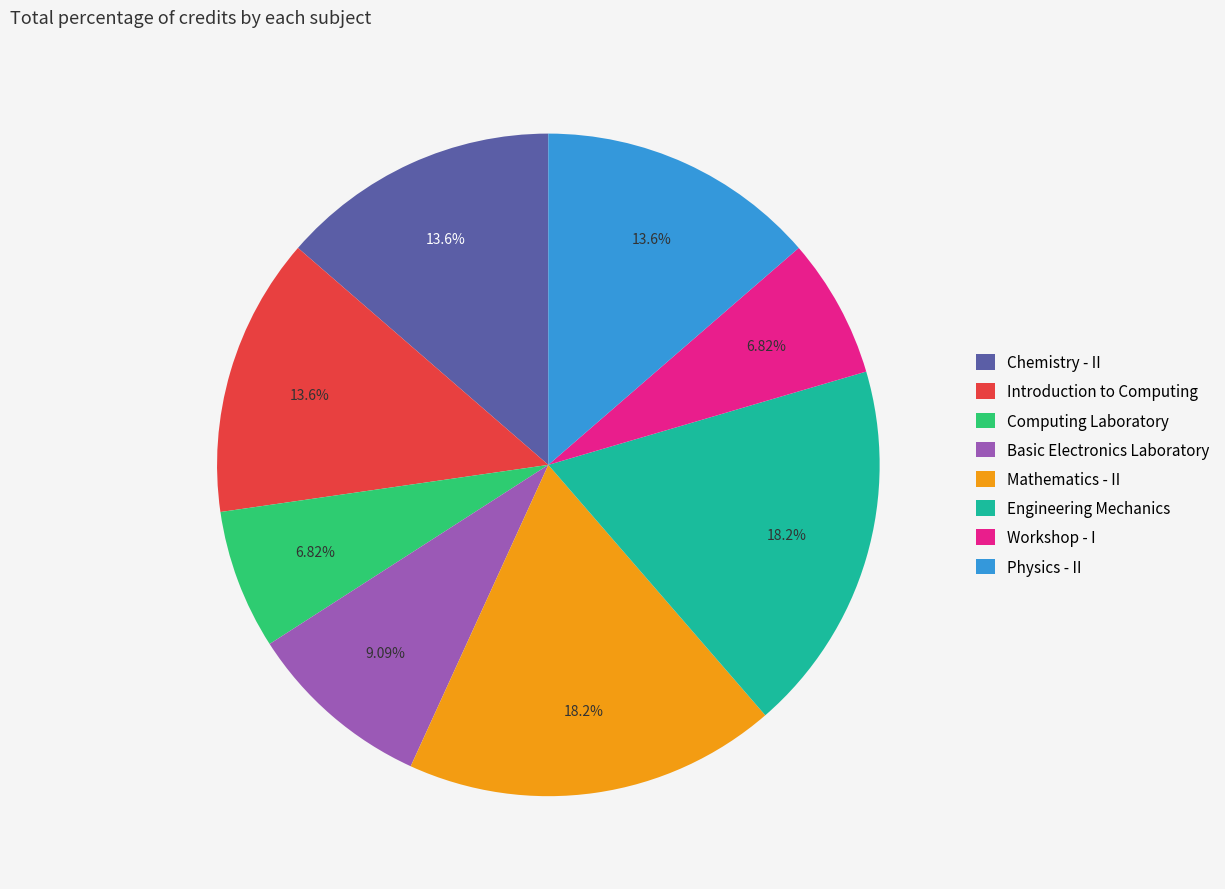

Is Workshop - I the majority of the pie?

No